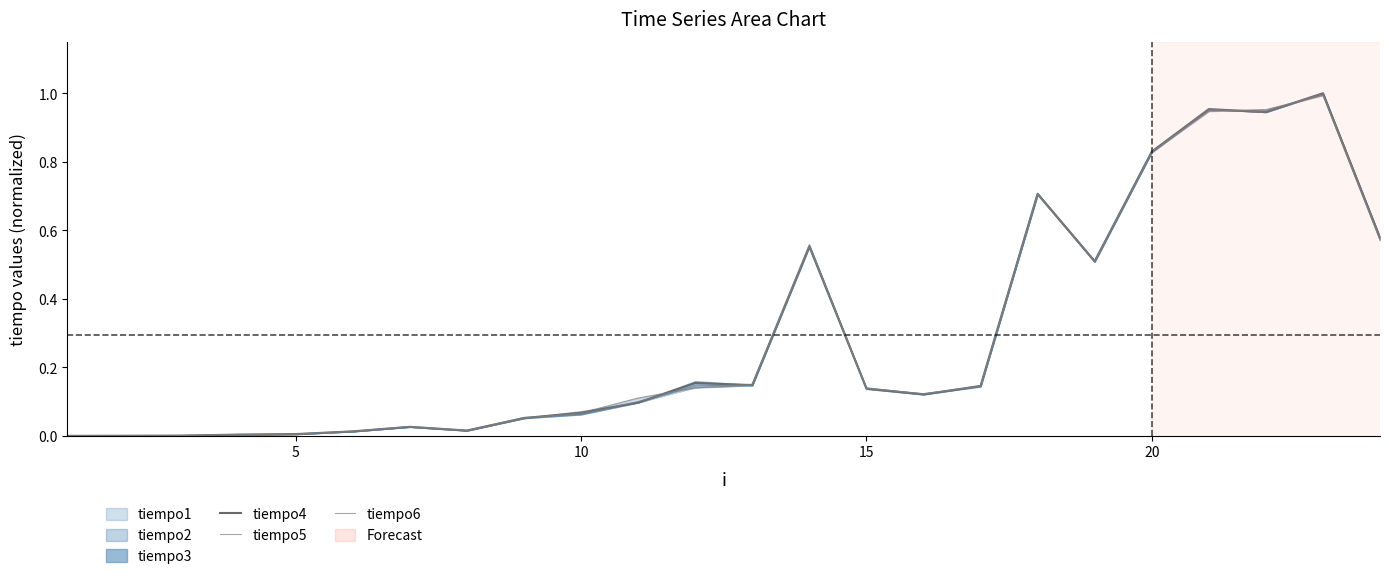

How many data points does each series have?

24